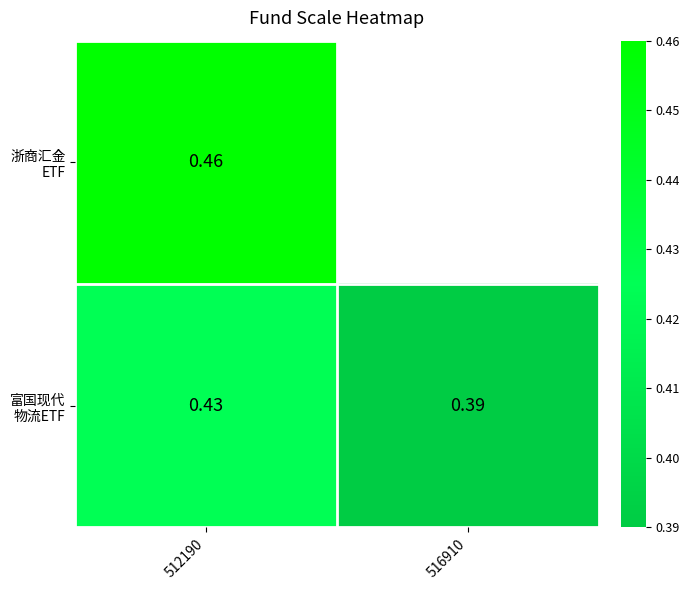

Which series changed the most between 512190 and 516910?

富国现代 物流ETF